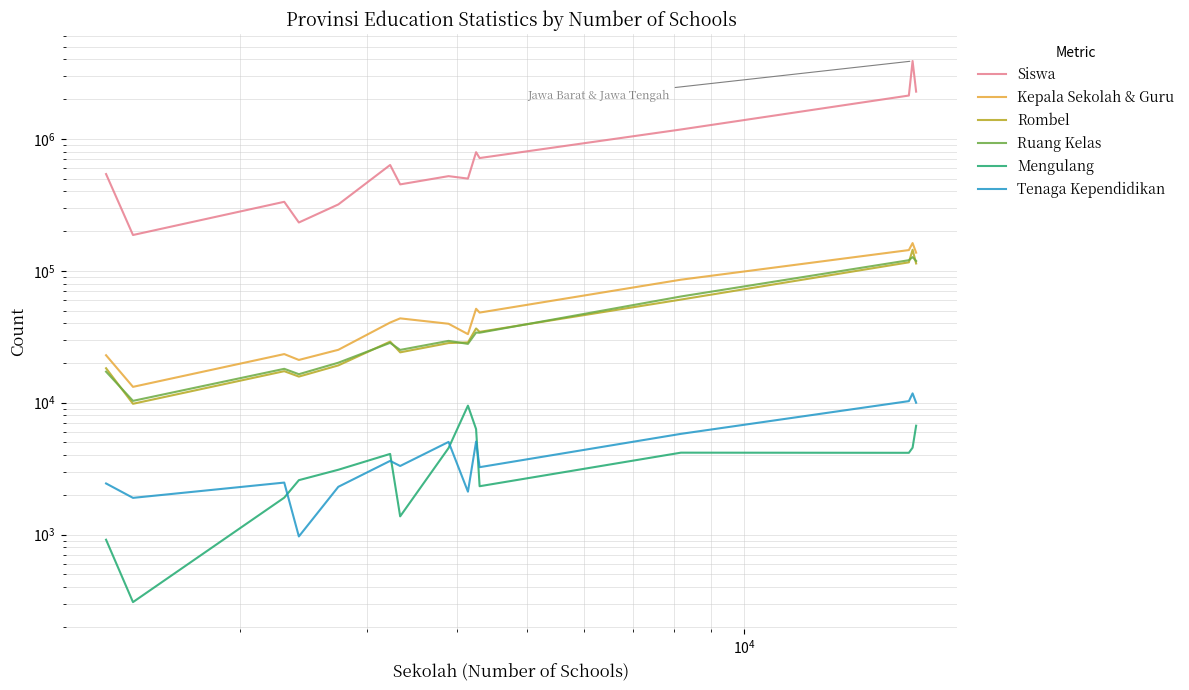

How many data points in Kepala Sekolah & Guru are less than 40524?

7